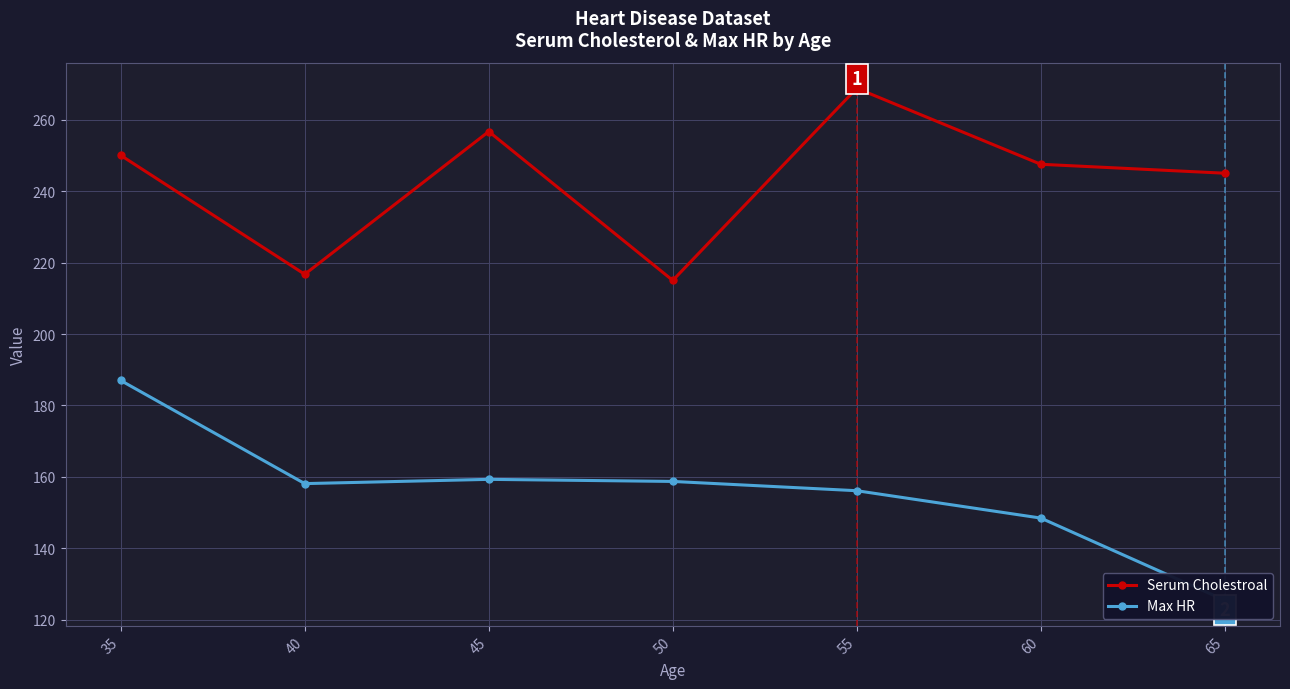

Reading left to right, transcribe all the data shown in this chart.

Serum Cholestroal: 250.0	216.7	256.7	215.0	268.8	247.5	245.0
Max HR: 187.0	158.1	159.3	158.8	156.2	148.5	125.5